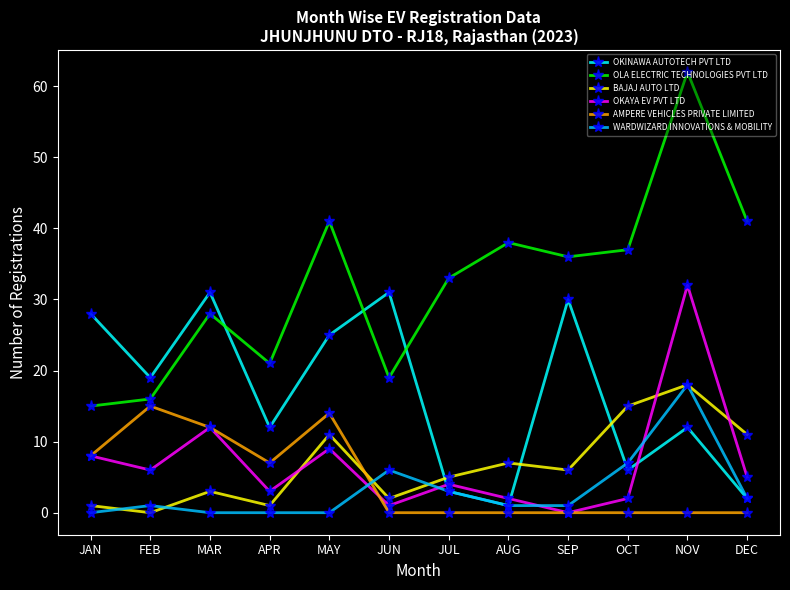

What position from the left is JUN?

6